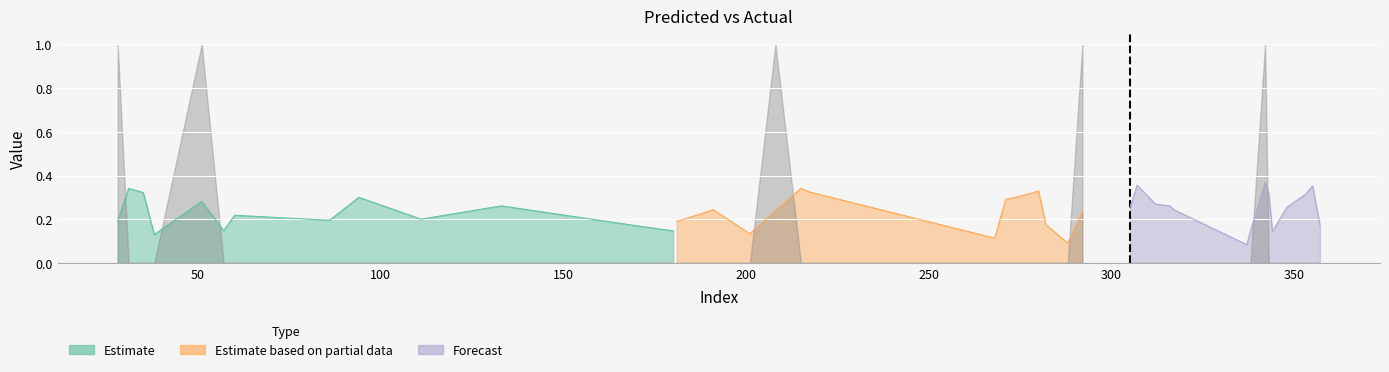

What is the greatest value displayed?

1.0